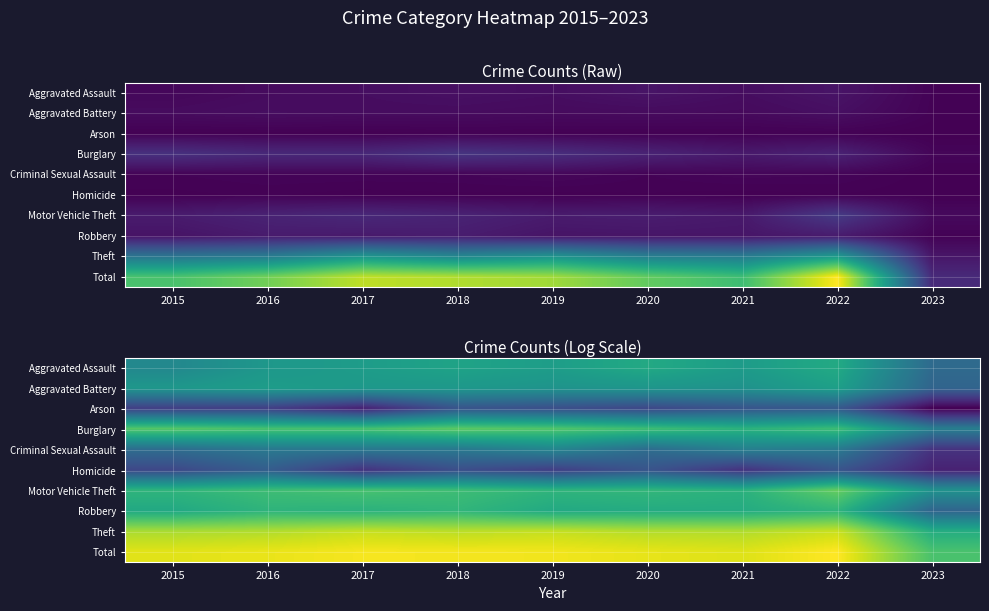

The value of Homicide at 2023 is 1.1. True or false?

False